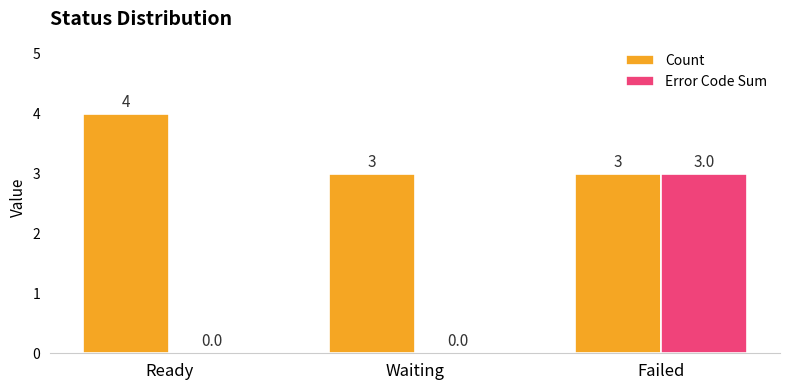

The Count series shows 3 at Waiting. True or false?

True